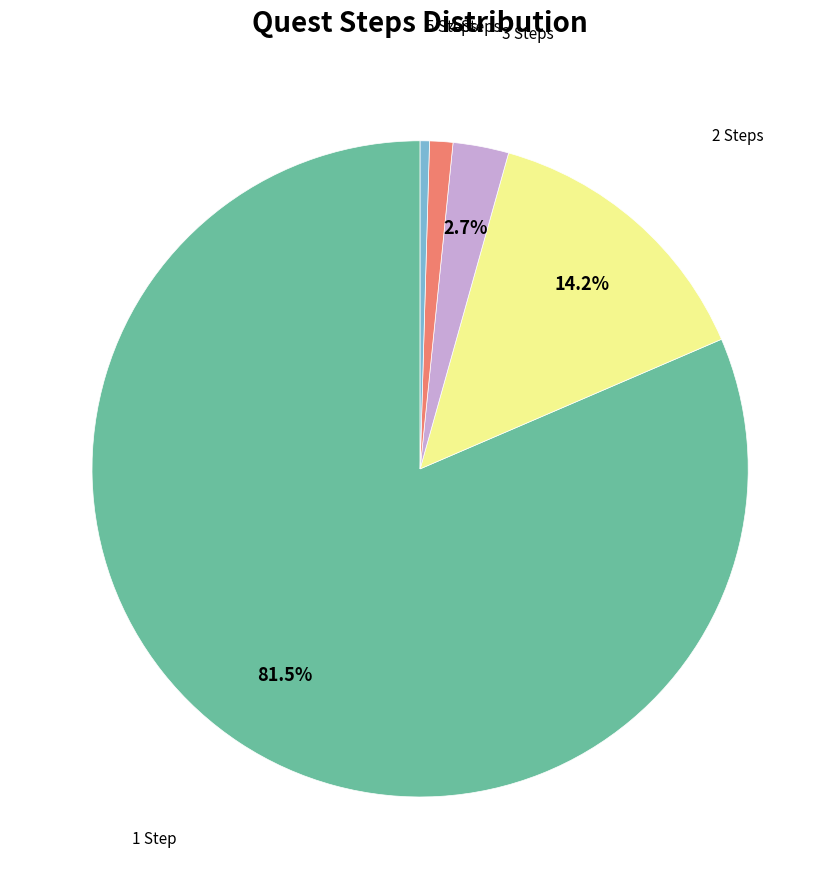

Is there a majority slice in this chart?

Yes